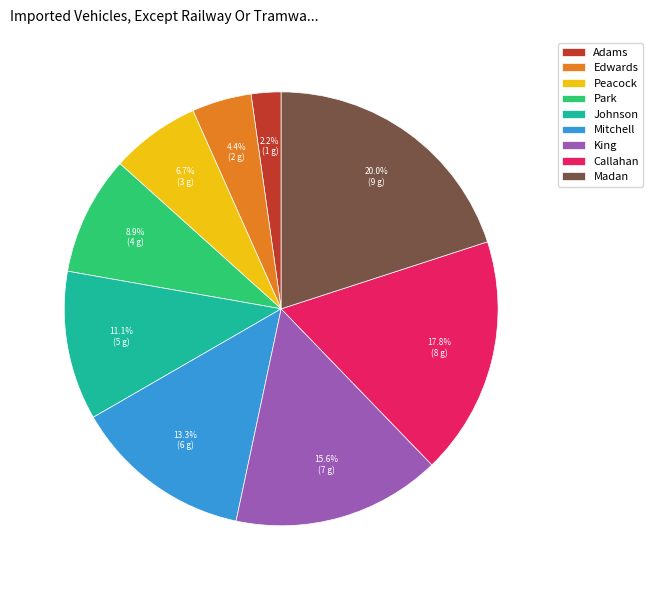

Which slice is the smallest?

Adams